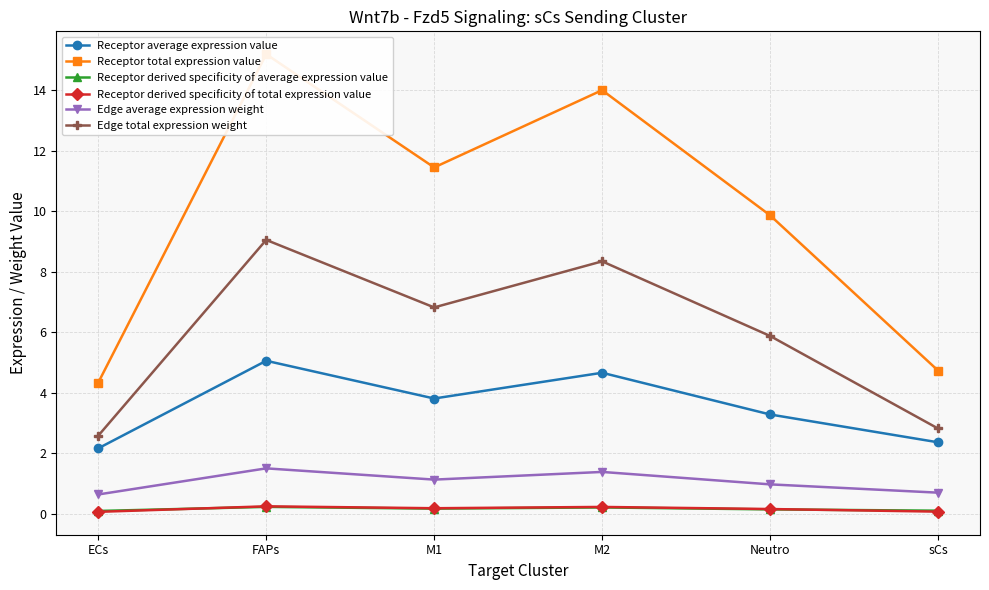

Which category has the lowest value in the Receptor average expression value series?

ECs